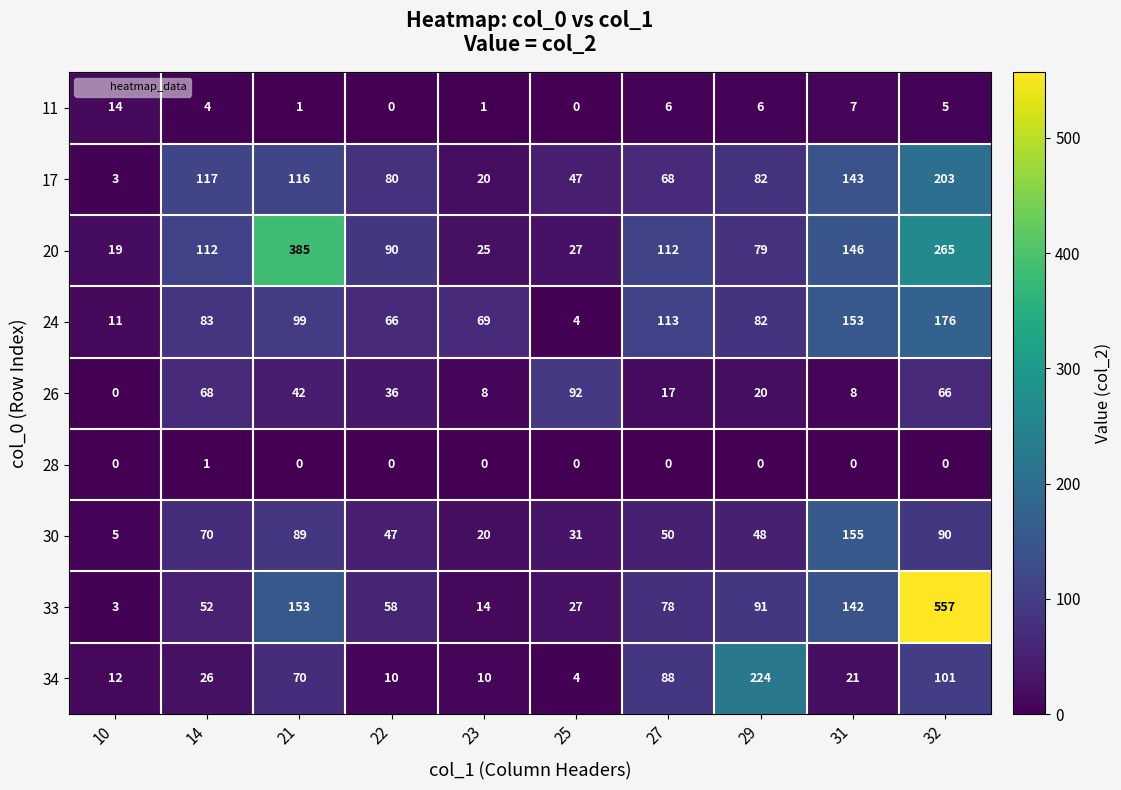

What is the difference between the maximum and minimum values in the 24 series?

172